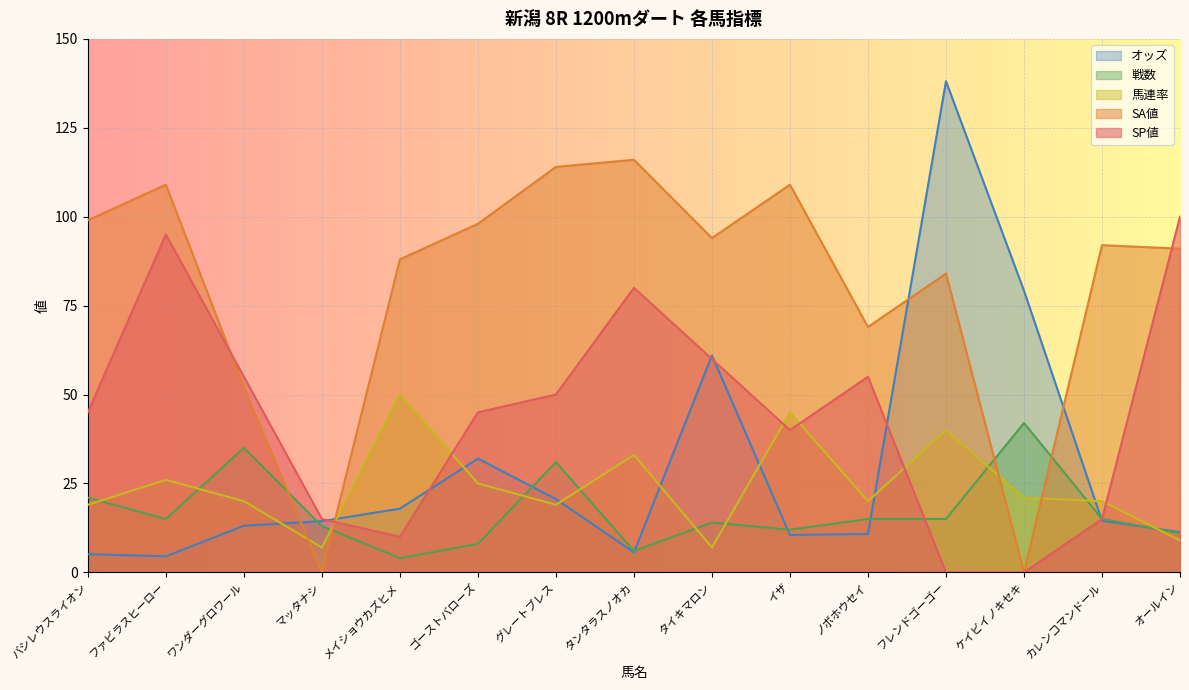

Where do SP値 and 馬連率 first cross each other?

マッタナシ and メイショウカズヒメ